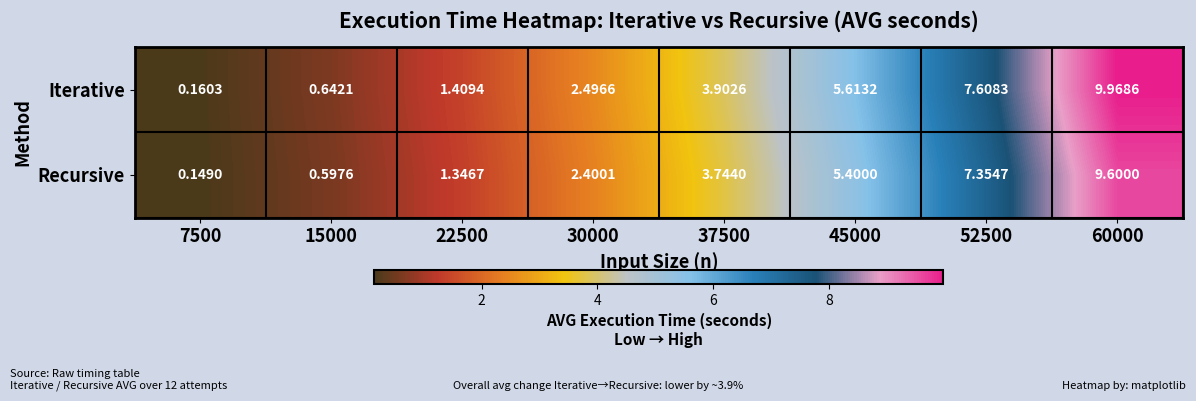

Which series changed the most between 45000 and 52500?

Iterative